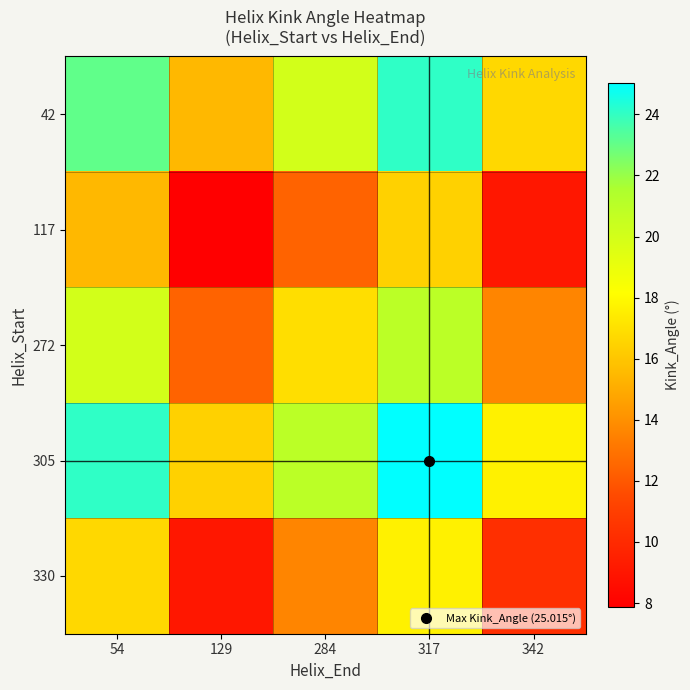

What is the maximum value shown in the chart?

25.0